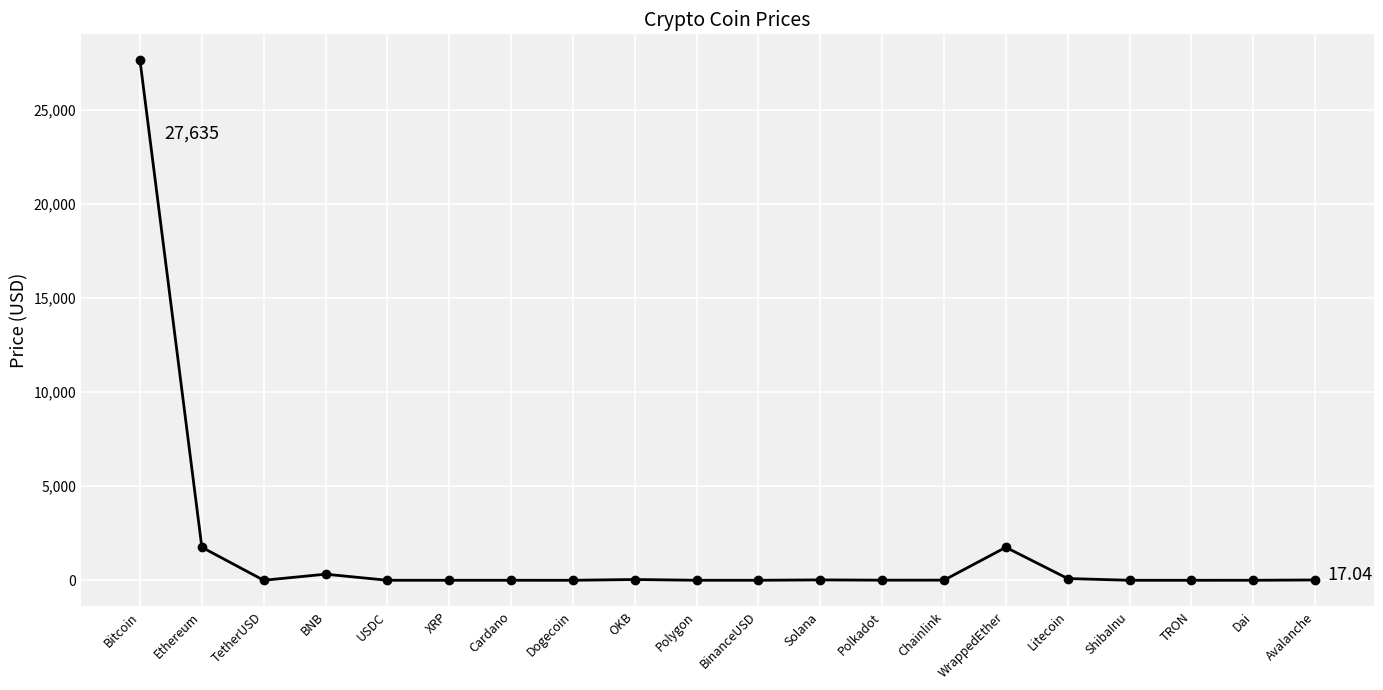

Does the chart display data point markers on the line(s)?

Yes